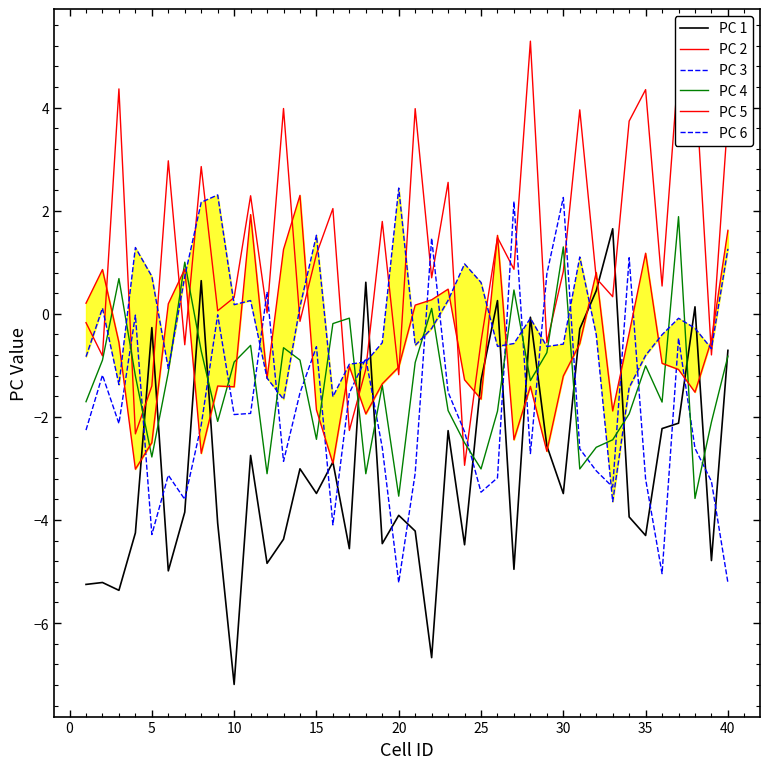

How many values in PC 3 are below zero?

34